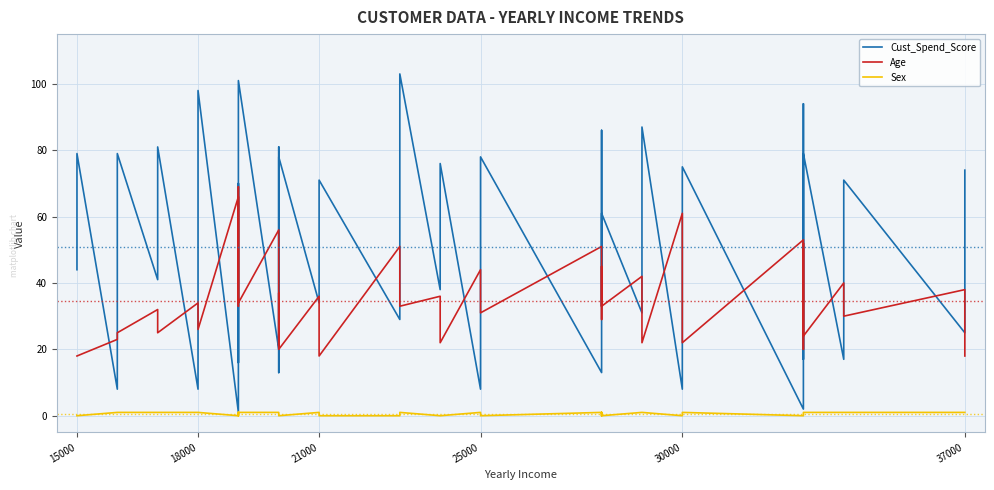

What are all the series names shown in the legend?

Cust_Spend_Score, Age, Sex